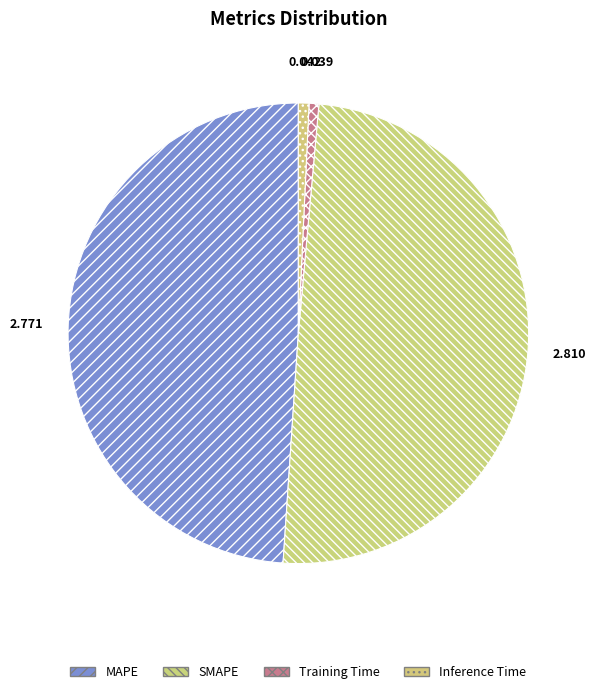

How many segments does this pie chart have?

4